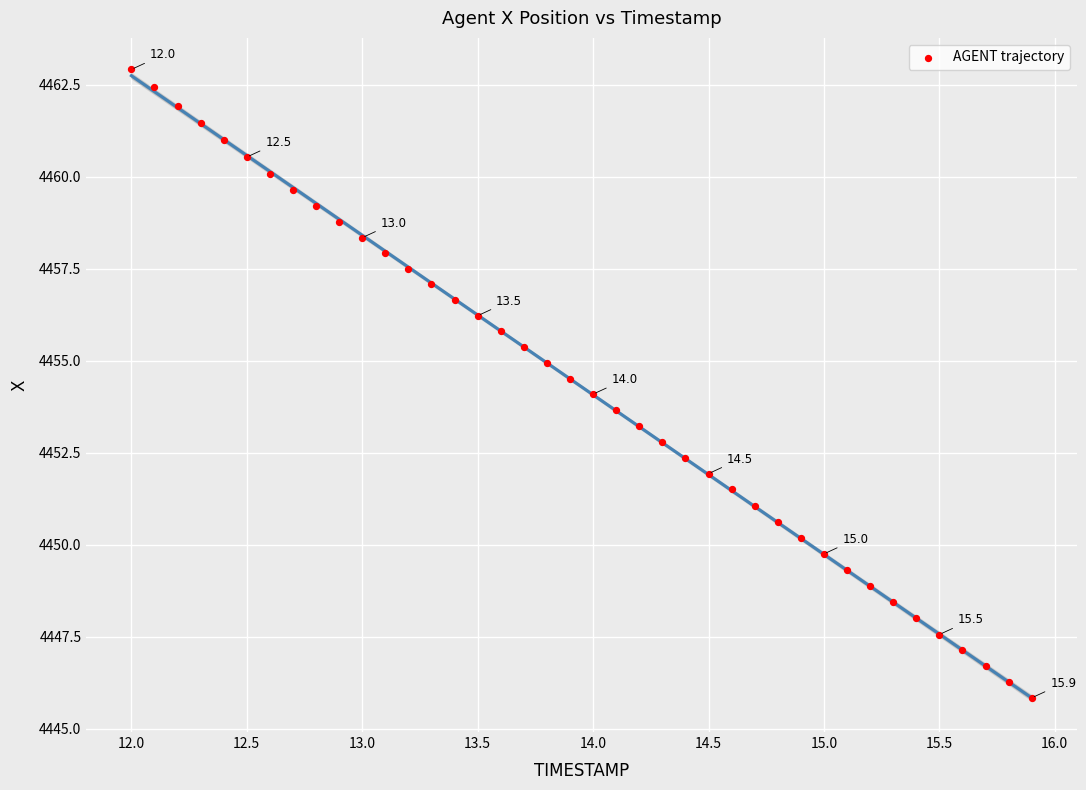

What is the range of Y values (max minus min)?

17.1